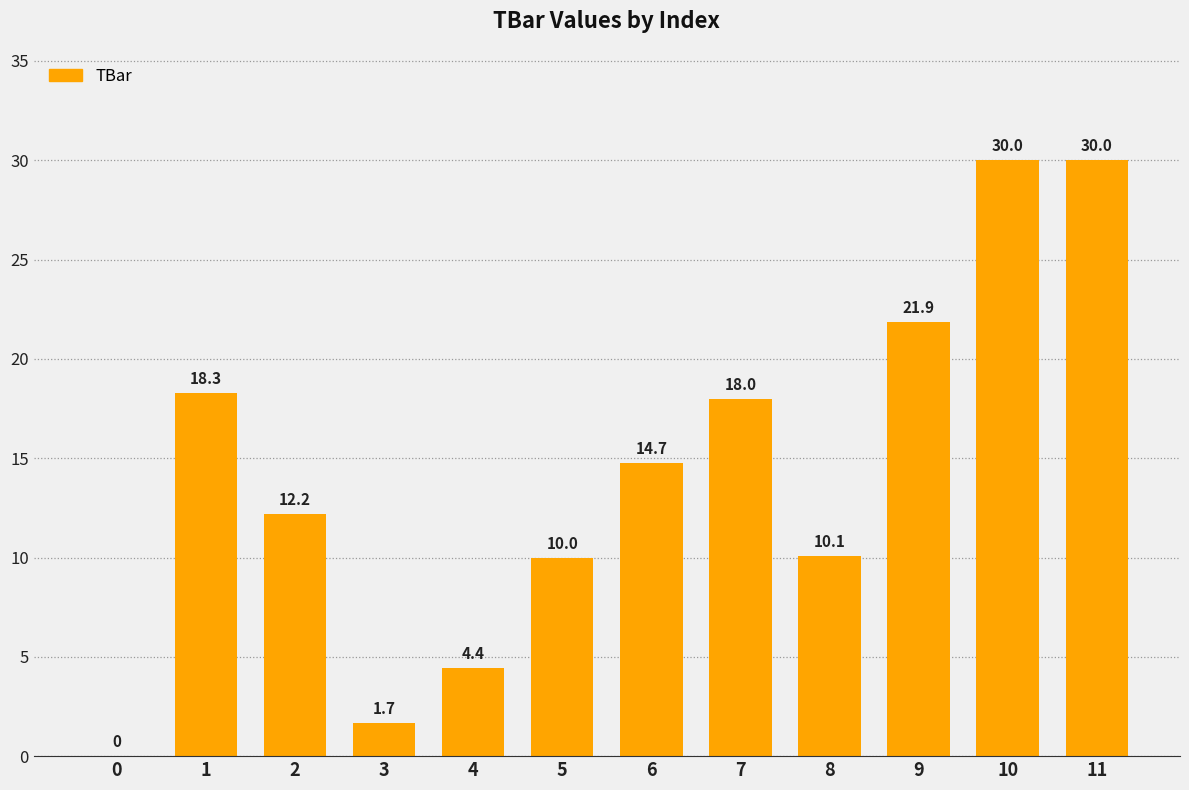

What is the sum of the values at 8 and 5?

20.1